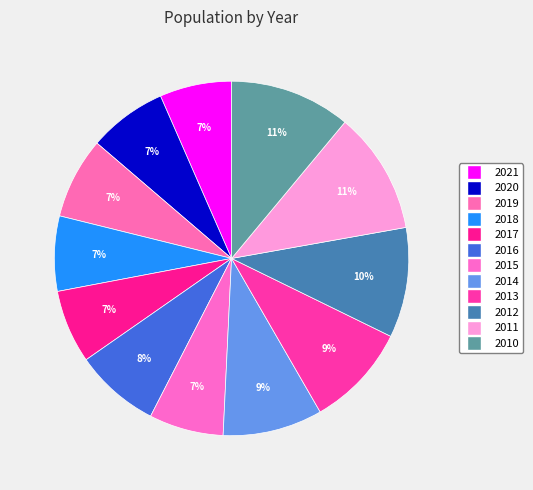

What is the total percentage of 2020 and 2010?

18.2%